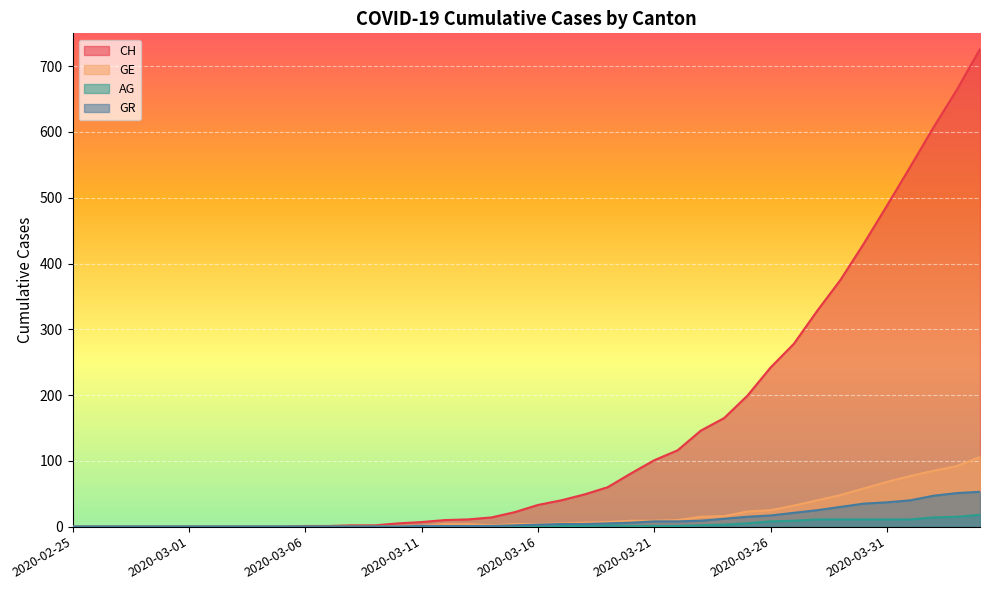

How many distinct data groups are displayed?

4